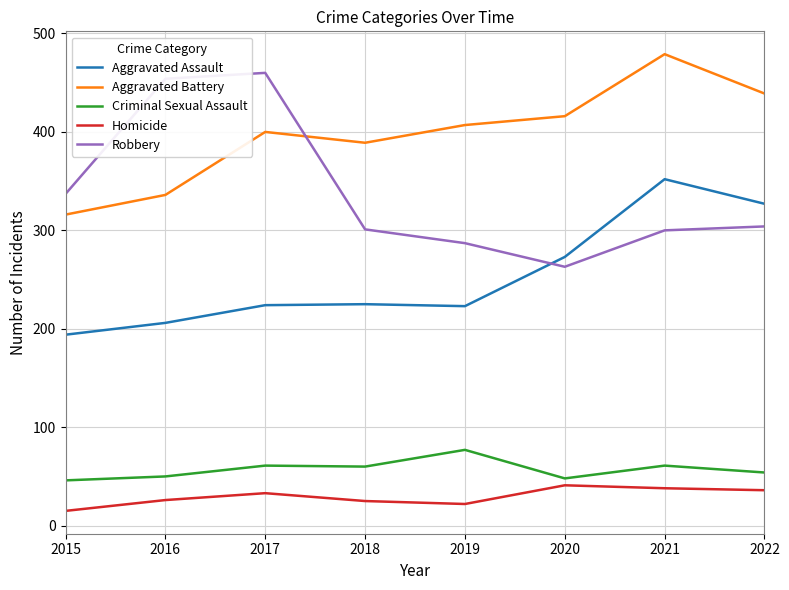

What is the spread (max minus min) of values at 2020?

375